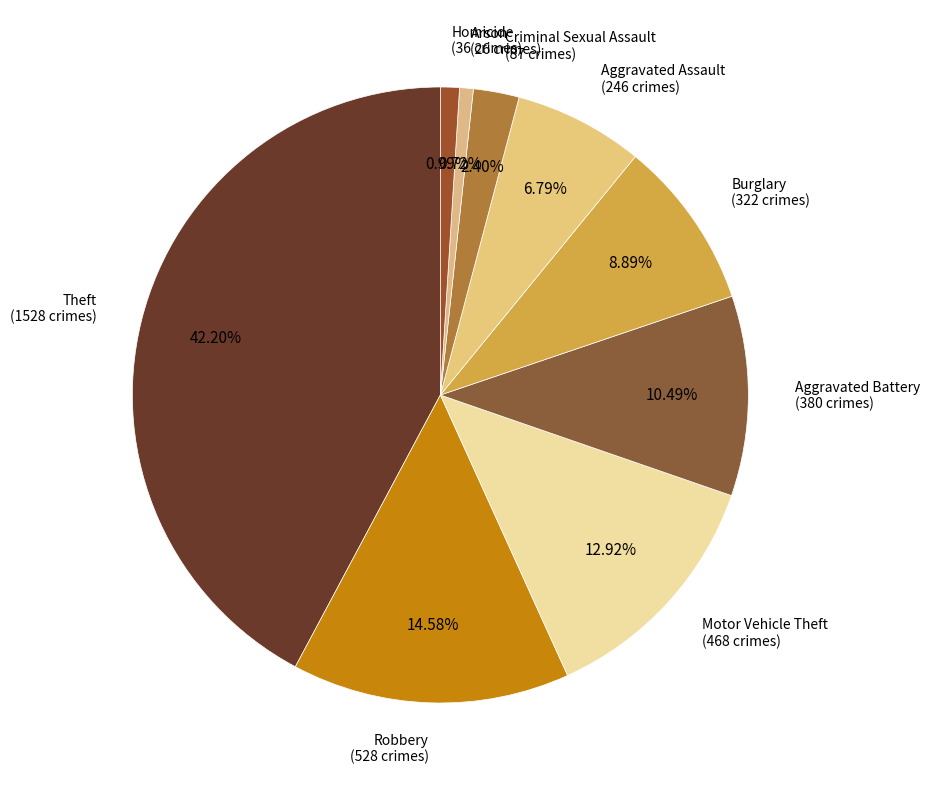

What percentage is NOT represented by Criminal Sexual Assault?

97.6%